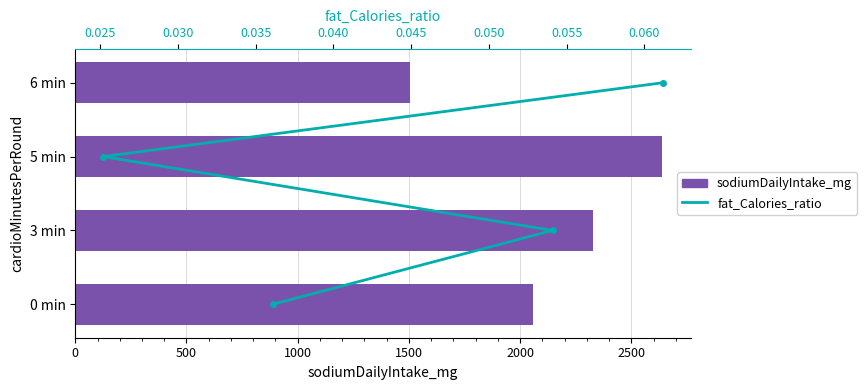

At how many categories does at least one series exceed 1929?

3